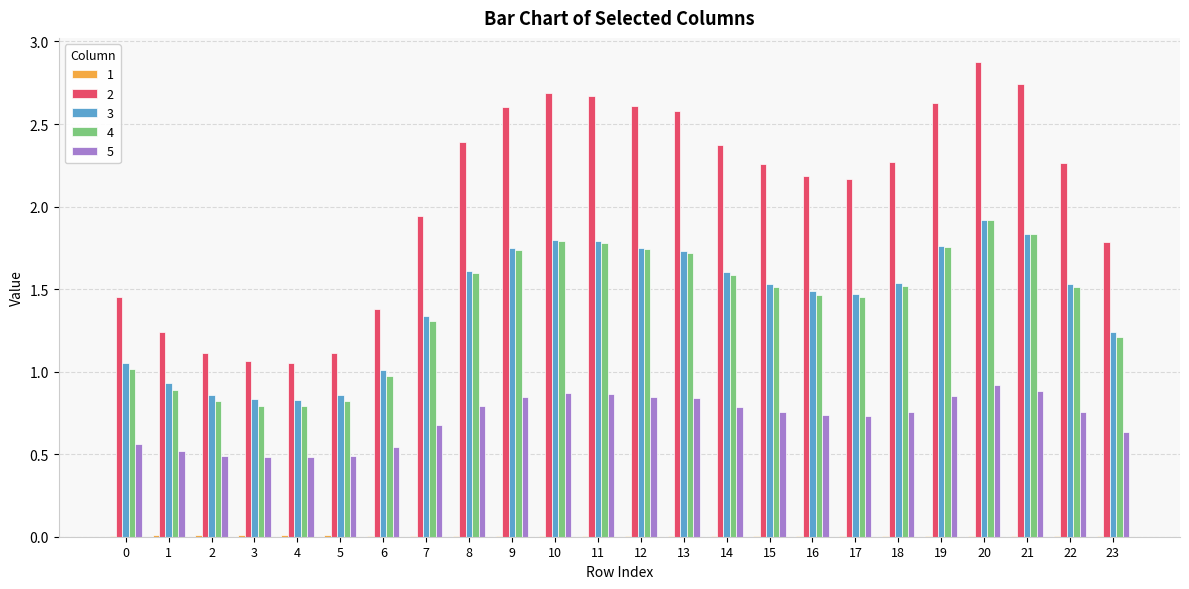

At which category is the sum across all series the highest?

20